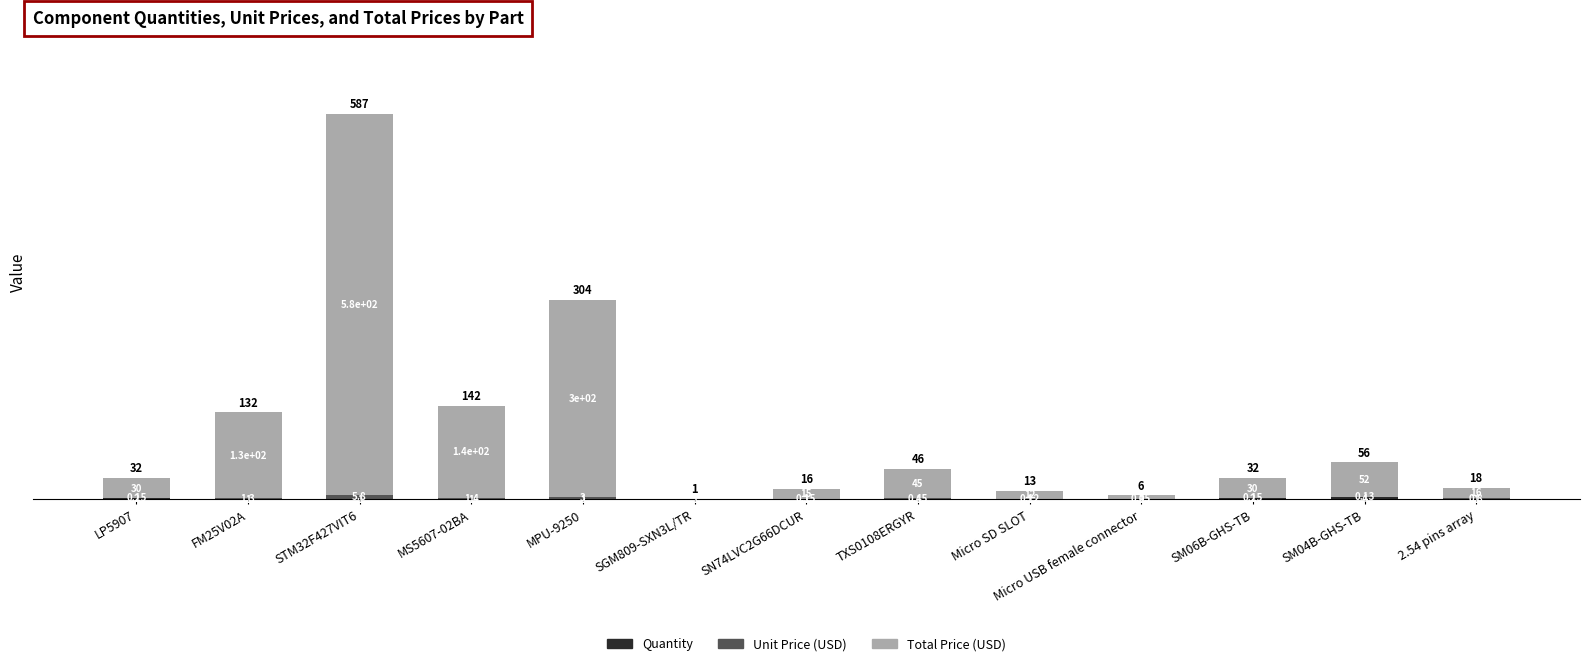

At which category is the sum across all series the highest?

STM32F427VIT6